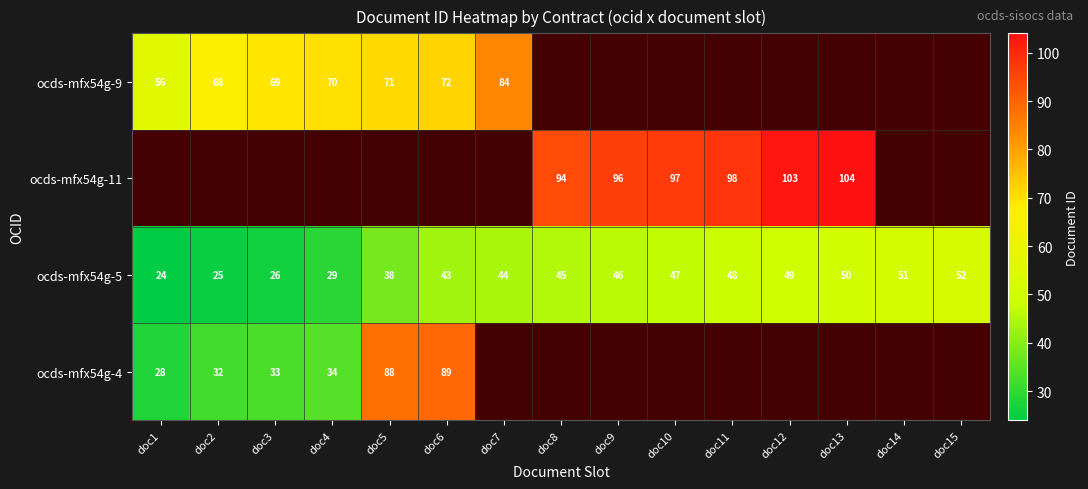

Is the value of ocds-mfx54g-5 at doc4 greater than the value of ocds-mfx54g-9 at doc5?

No